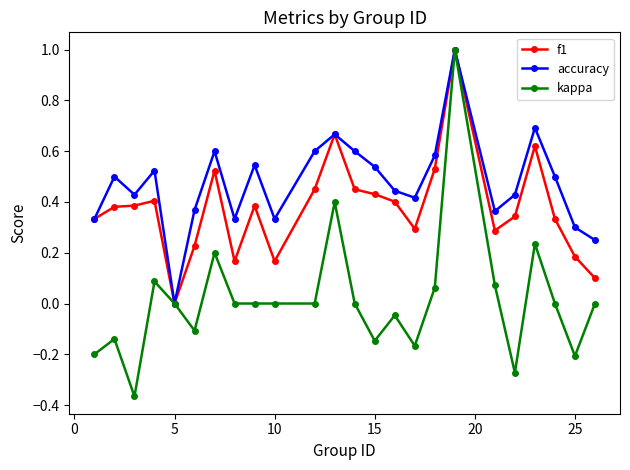

True or false: accuracy has more than 2 points higher than both neighbors.

True